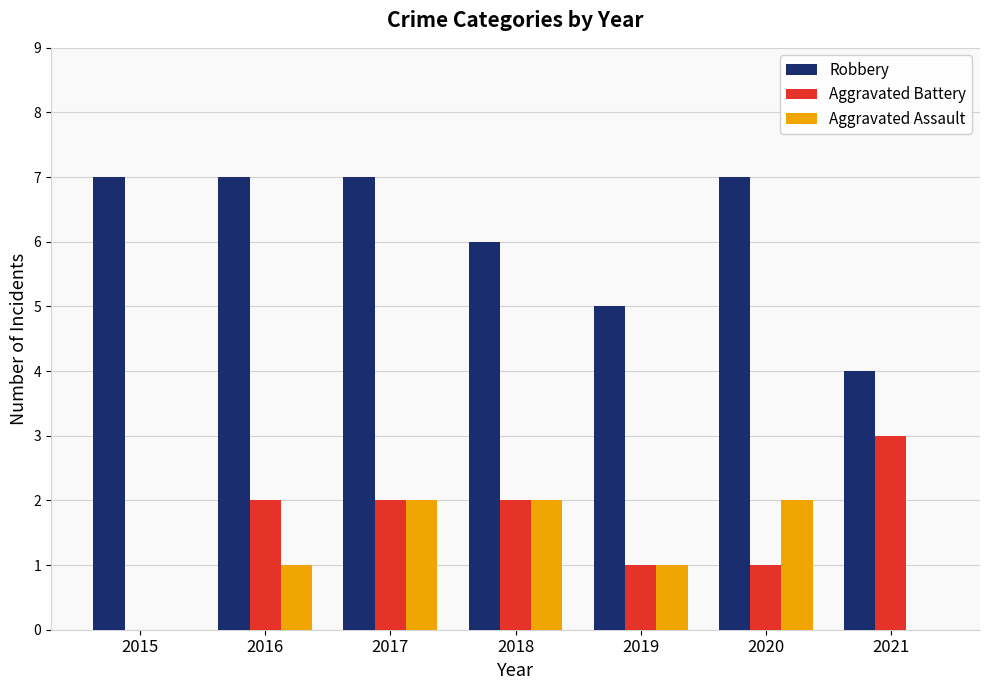

Between 2020 and 2021, which series saw the biggest shift?

Robbery